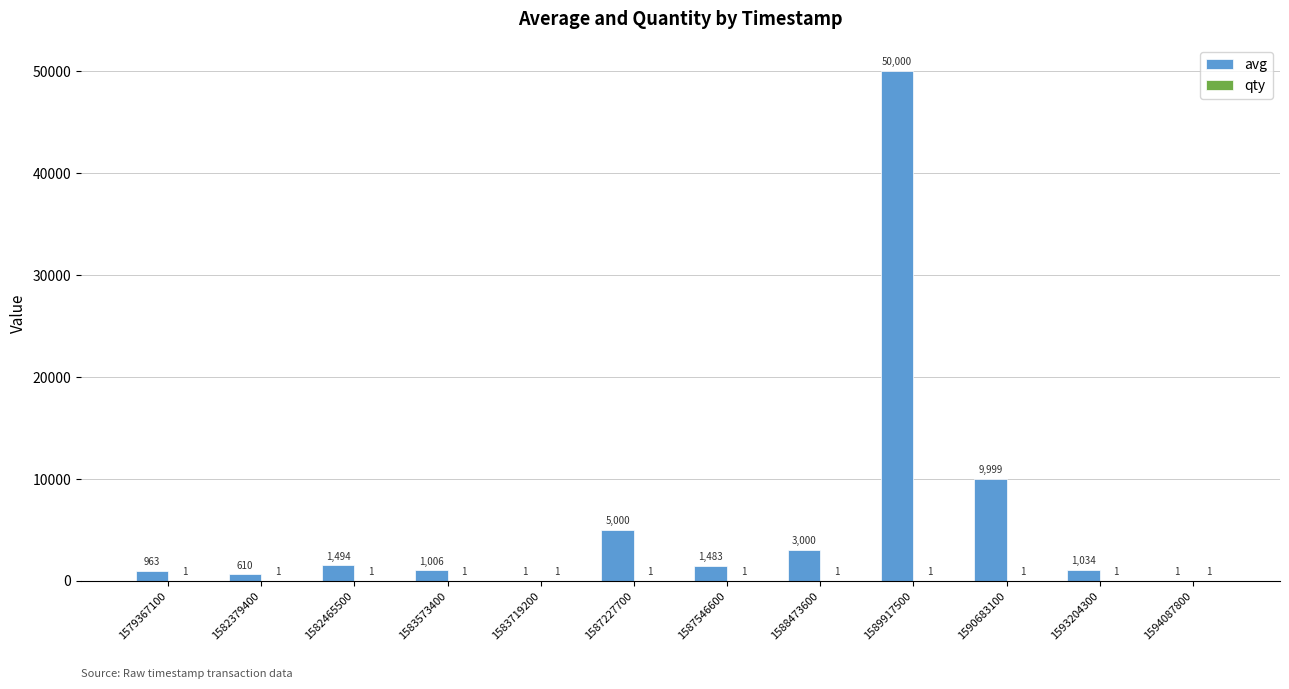

Which category has the highest value across all series?

1589917500